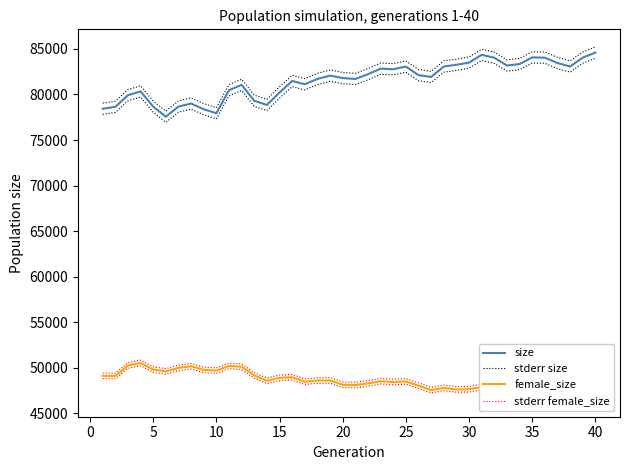

True or false: female_size and stderr size intersect in this chart.

False